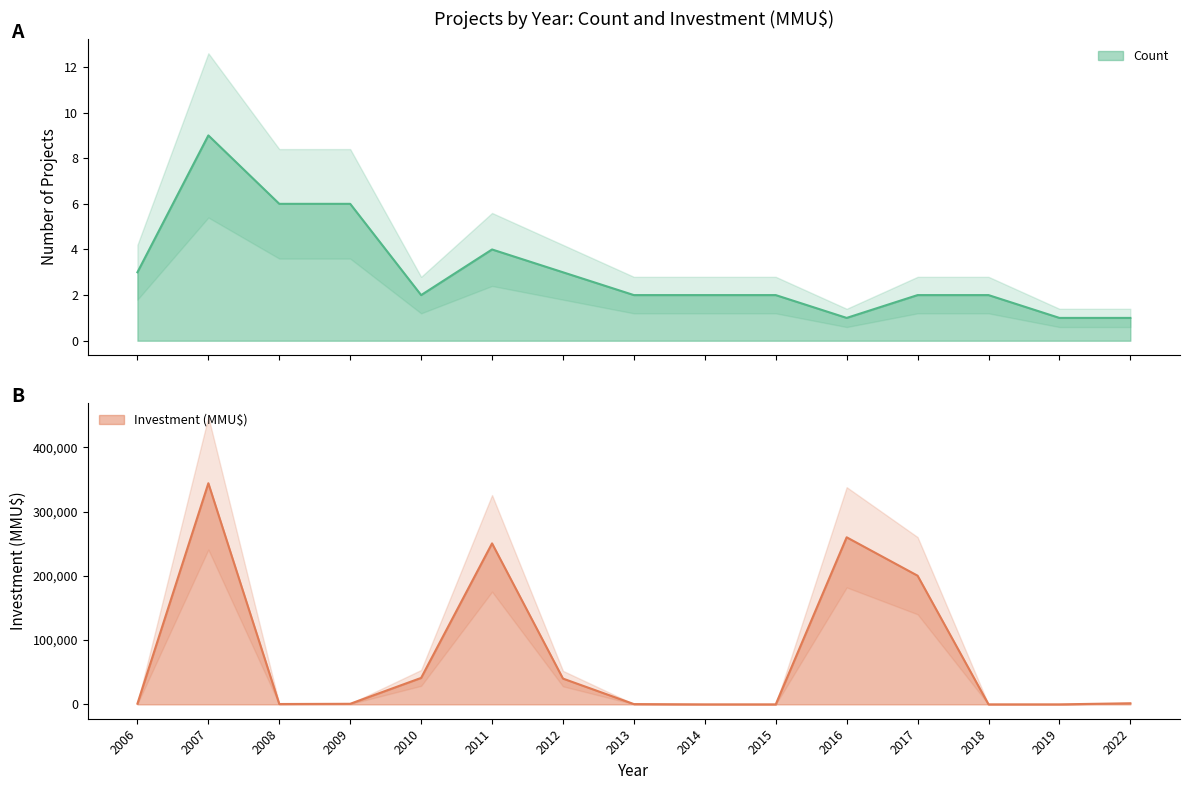

What is the difference between the second highest and minimum values in the Investment(MMU$) series?

260000.0